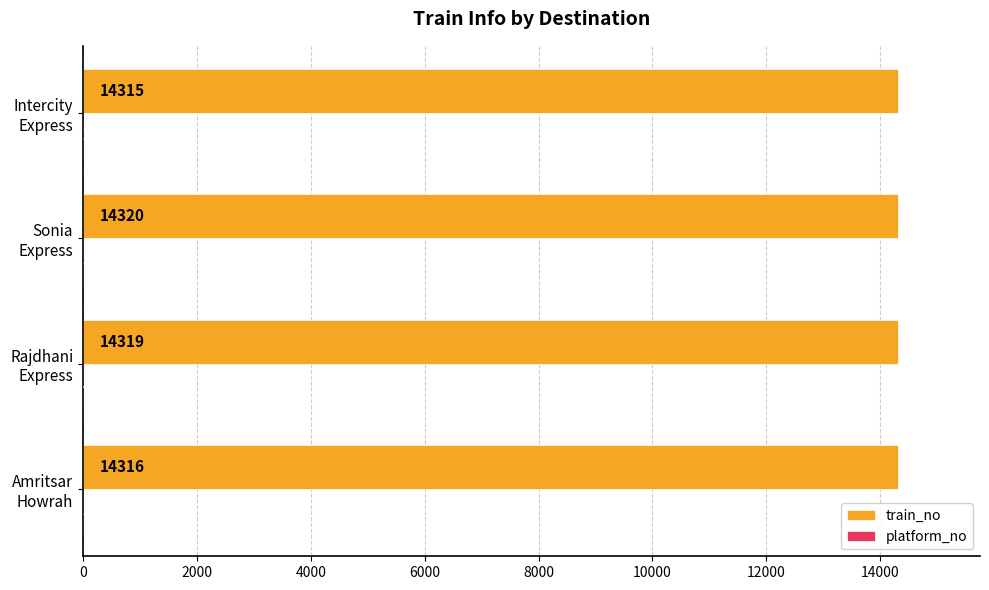

What is the sum of all train_no values?

57270